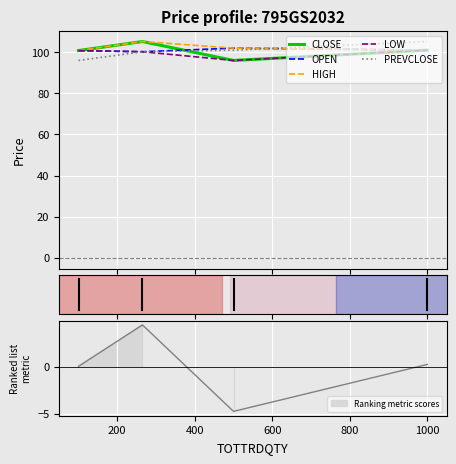

What is the maximum value for PREVCLOSE?

105.2